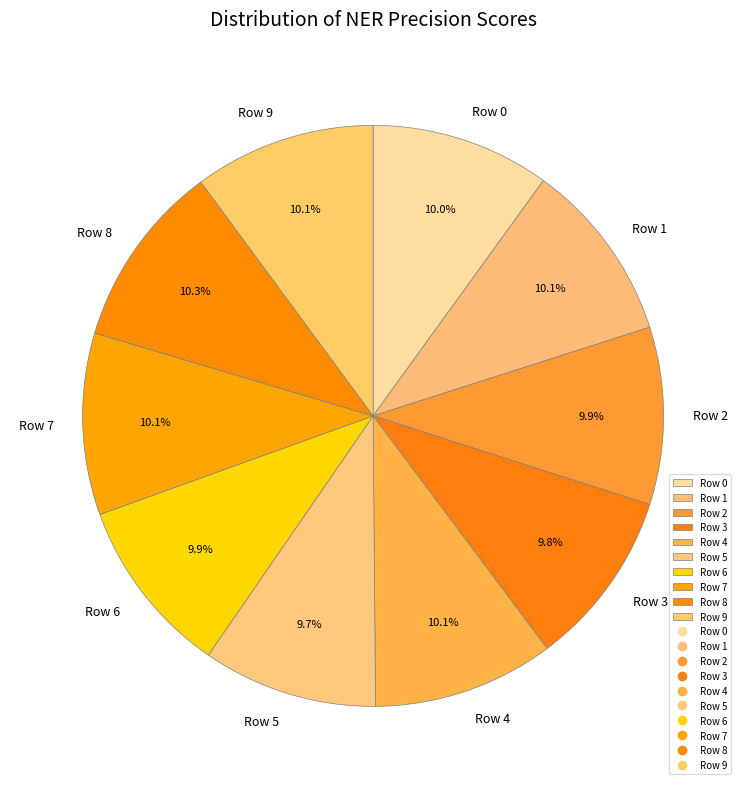

Does Row 9 account for over 50% of the chart?

No